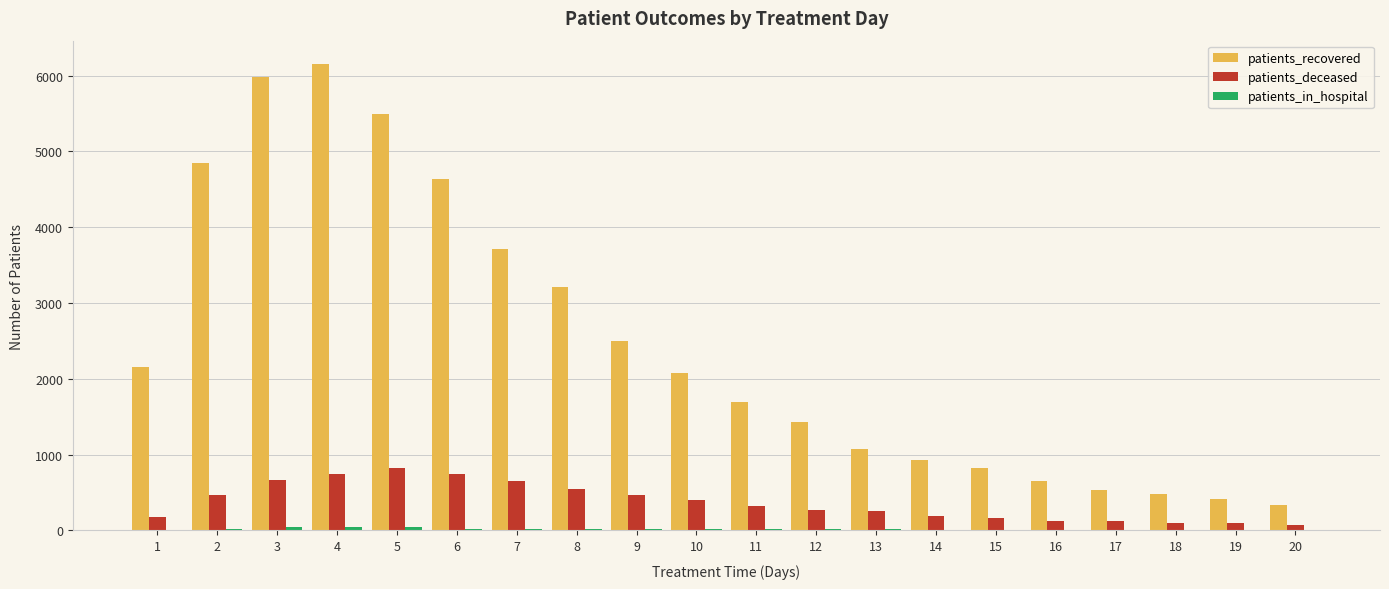

Which series has the largest total across all categories?

patients_recovered